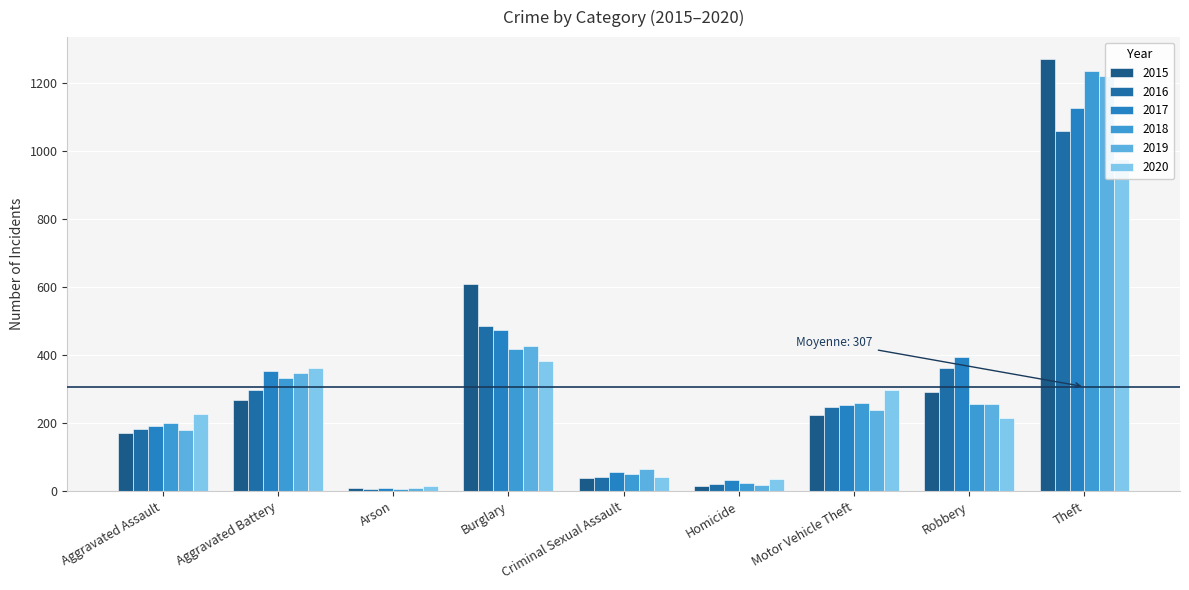

What is the difference between the second highest and minimum values in the 2018 series?

411